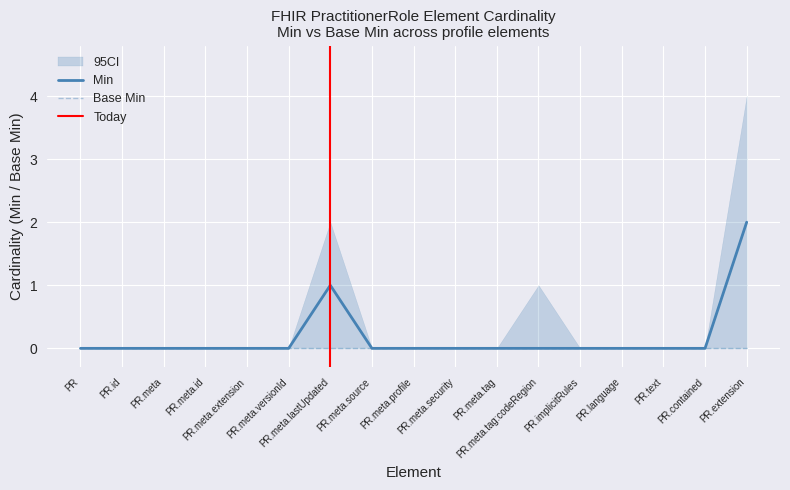

Which category has the highest value across all series?

PR.extension